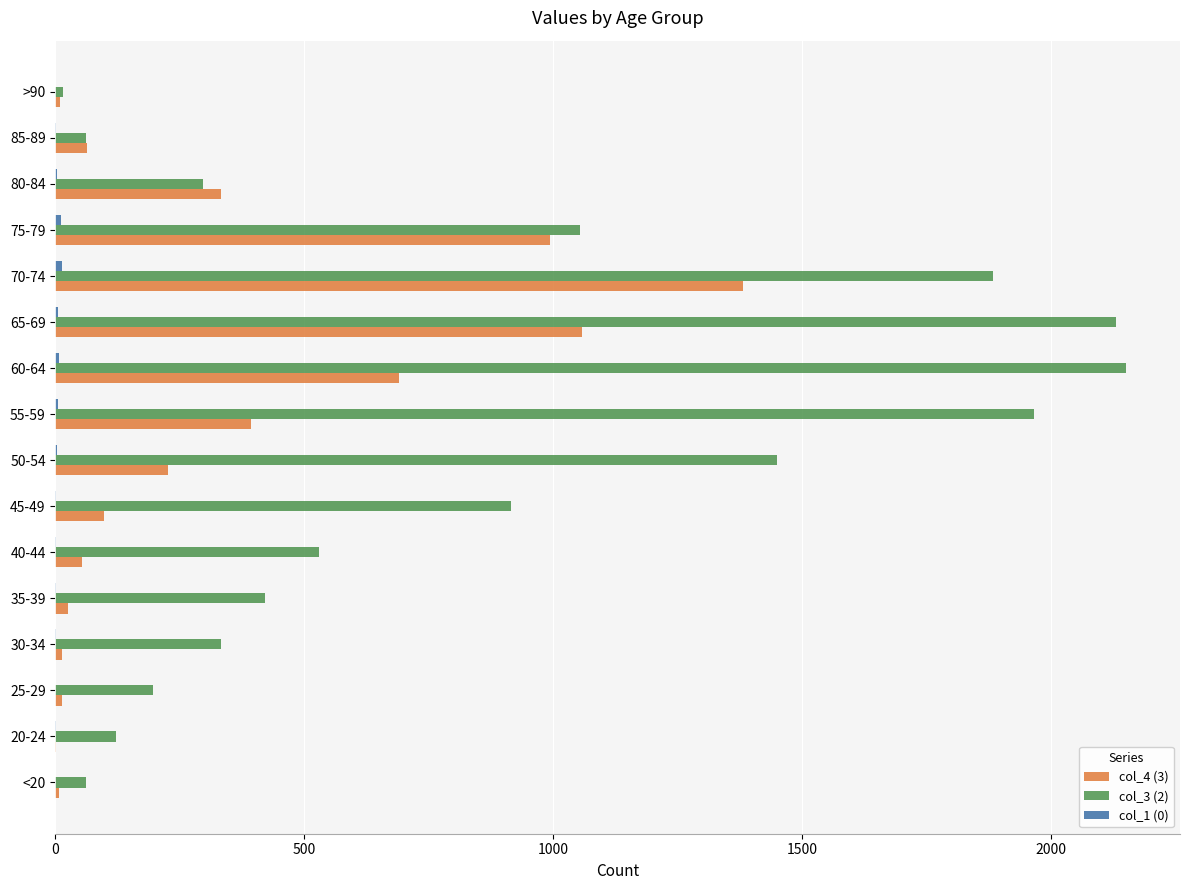

At which category is the sum across all series the highest?

70-74